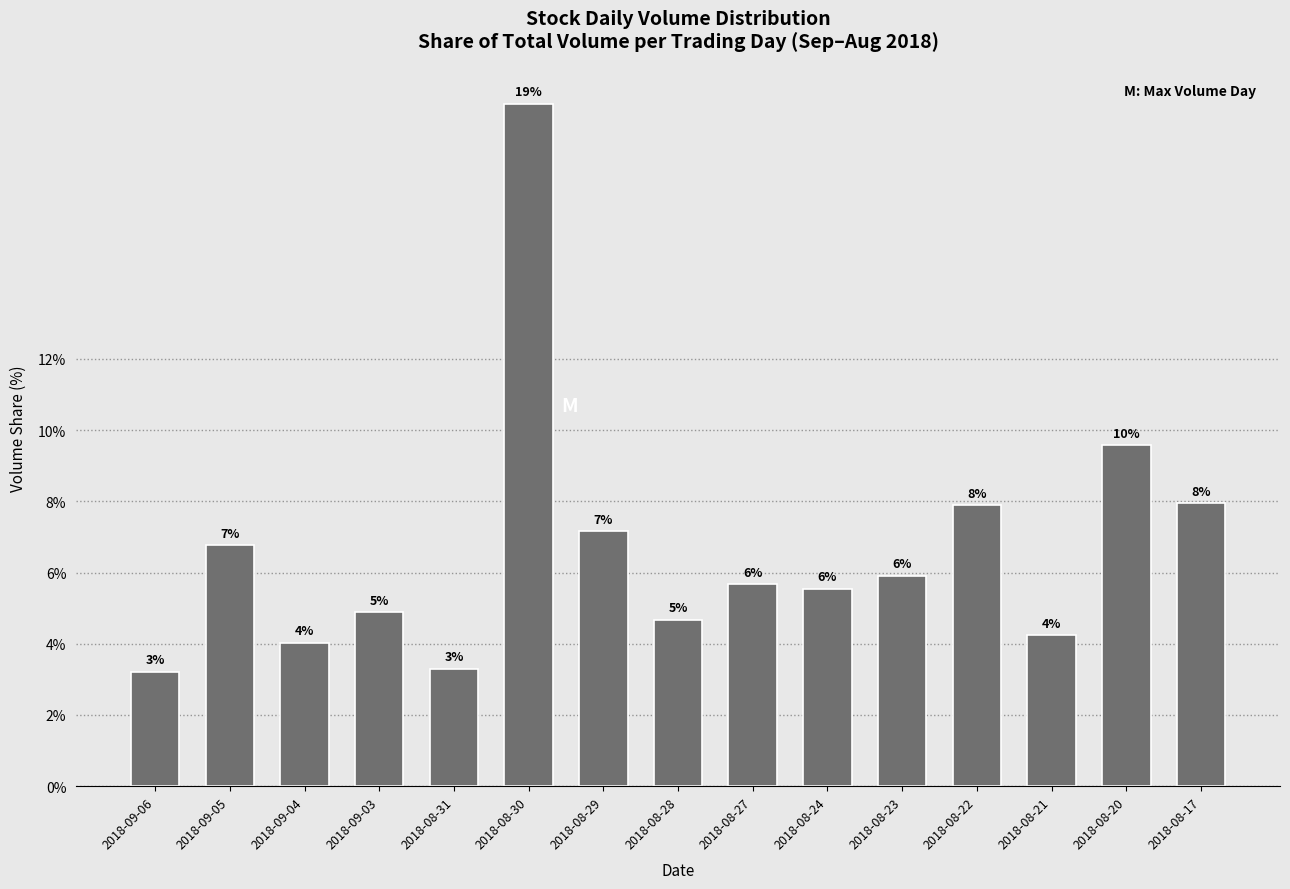

Which has a higher value, 2018-08-30 or 2018-09-06?

2018-08-30